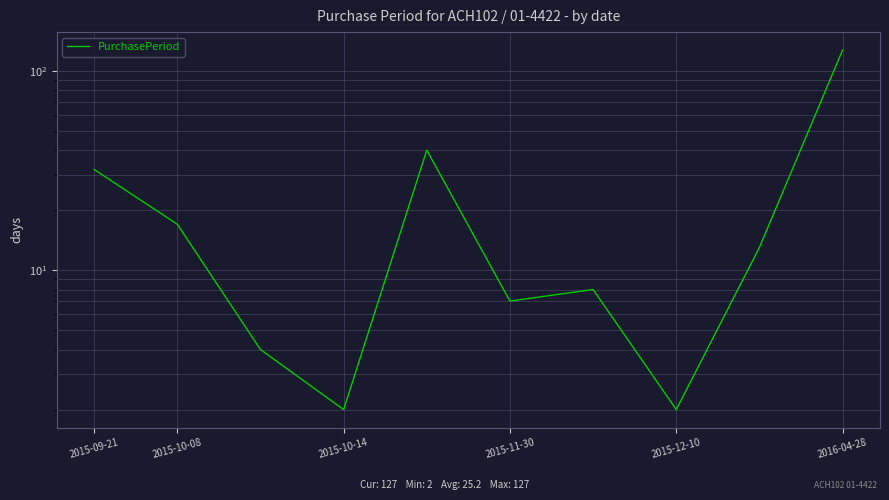

What is the ratio of the value at 2016-04-28 to the value at 2015-10-08?

7.5